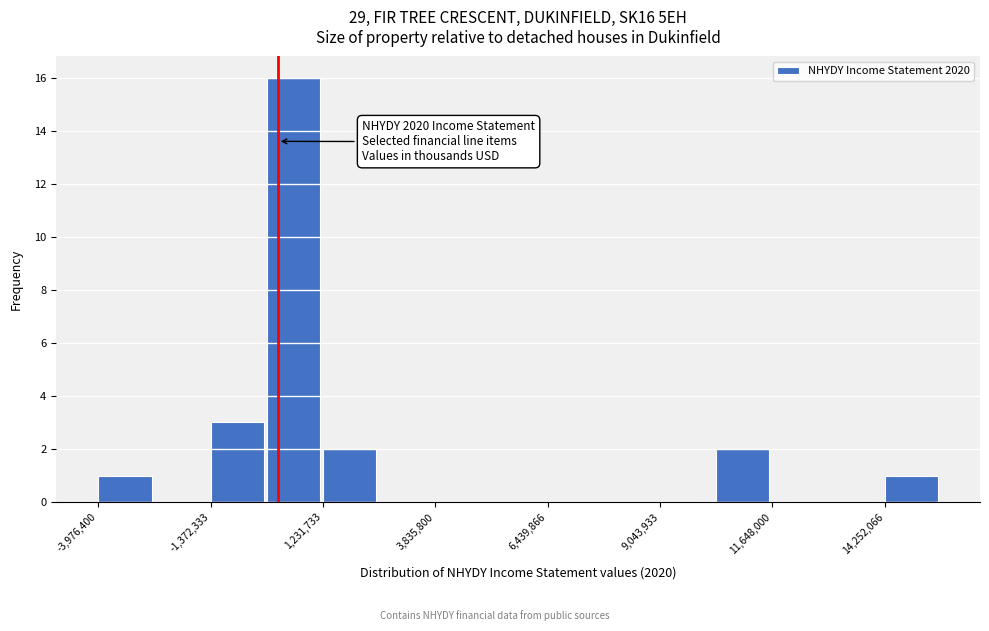

Around what value on the x-axis is the tallest bar? Give the approximate position of its centre, as read against the axis.

500000